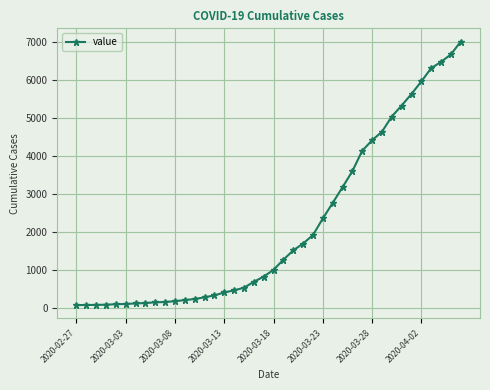

What is the maximum value shown in the chart?

7003